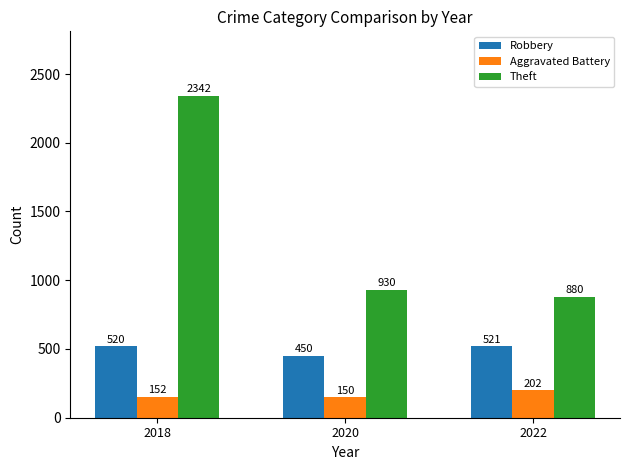

What is the spread (max minus min) of values at 2018?

2190